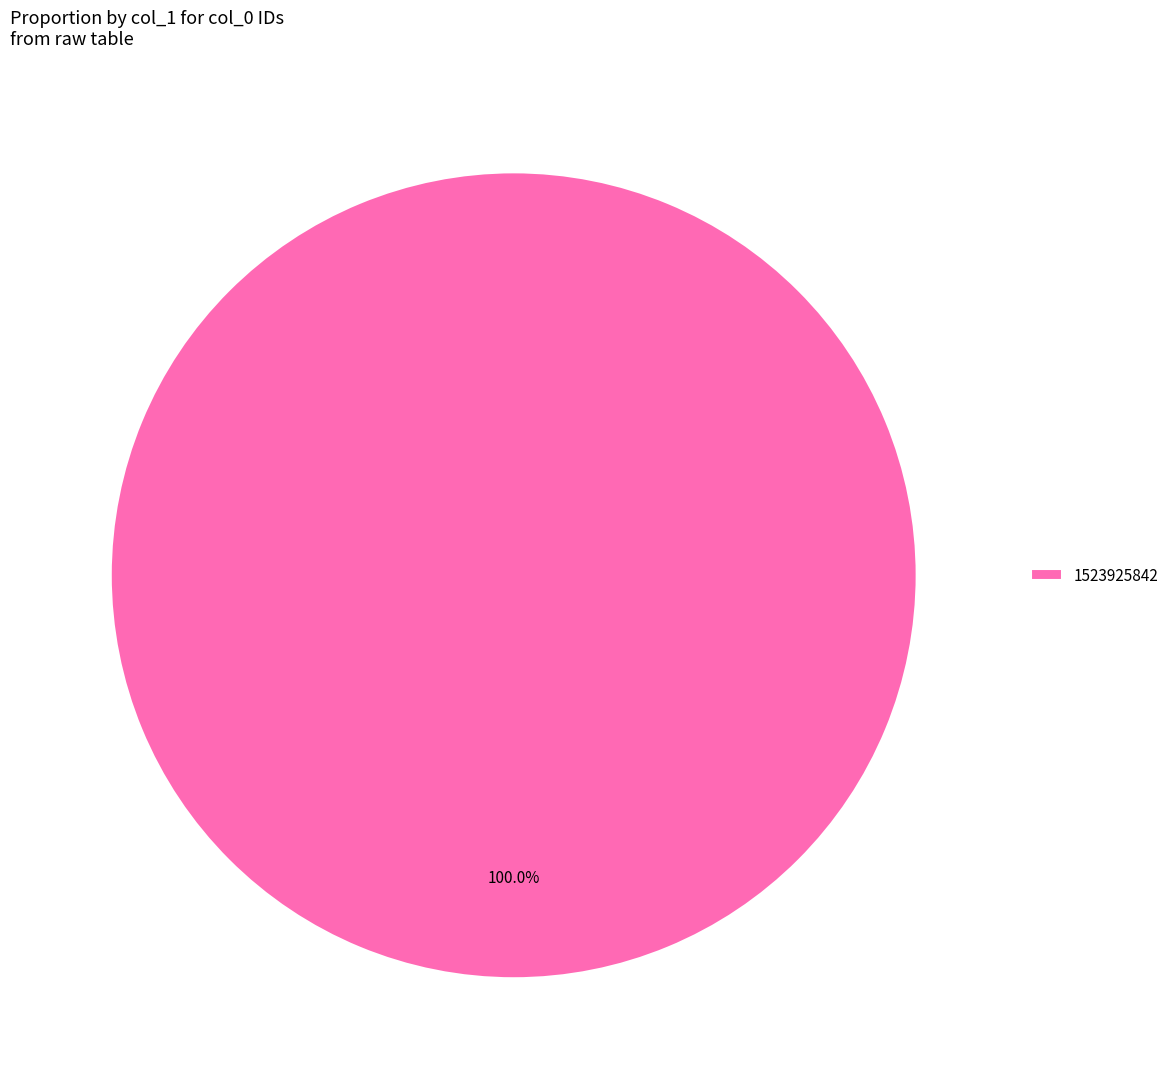

Which category accounts for the majority?

1523925842